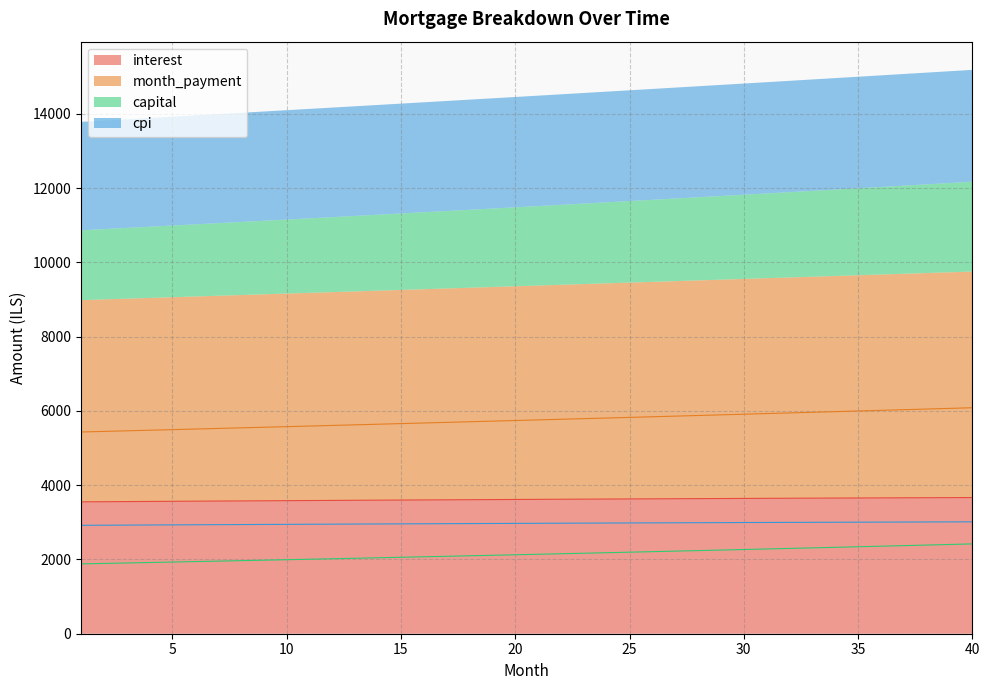

Where is month_payment nearest to the value 5759?

21